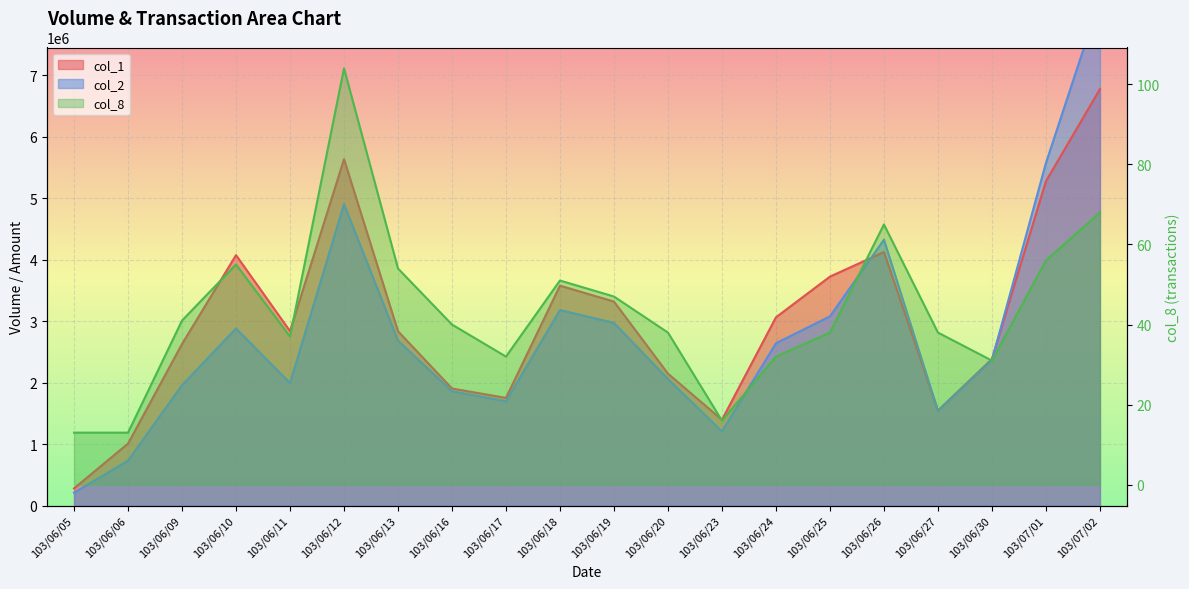

What is the total value across all series at 103/07/02?

15009578